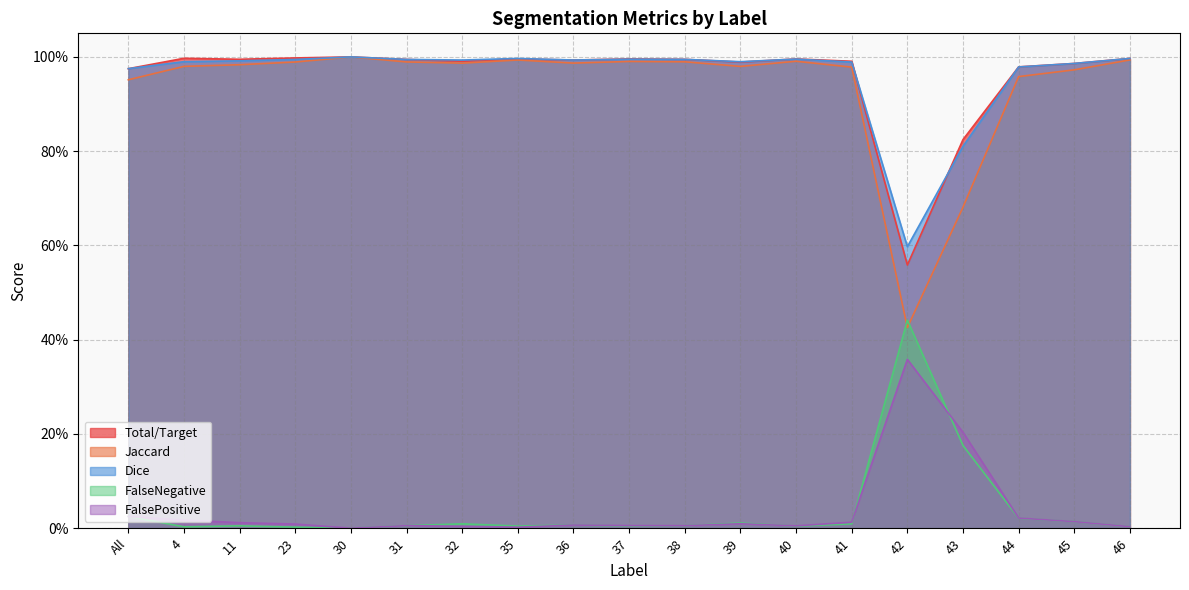

What are all the series names shown in the legend?

Total/Target, Jaccard, Dice, FalseNegative, FalsePositive